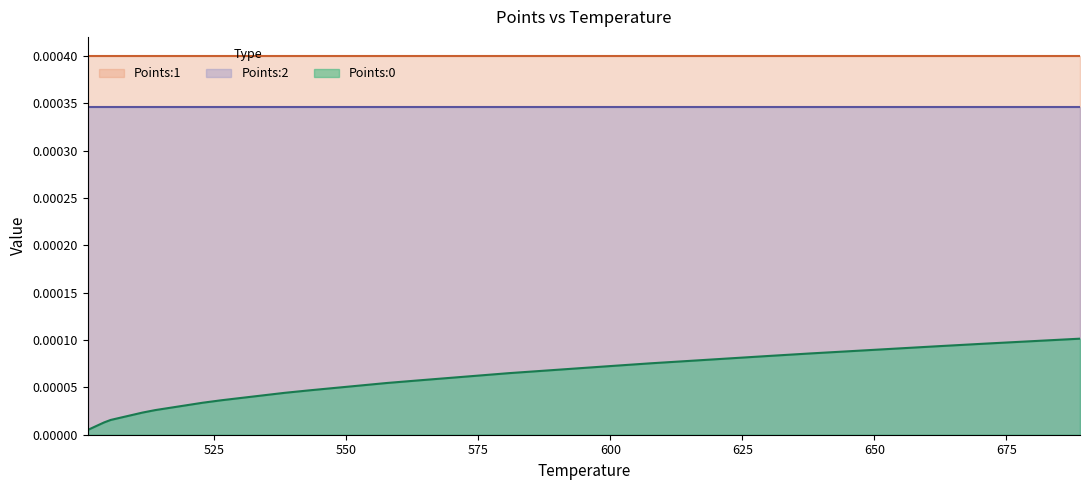

How many lines are shown in the chart?

3